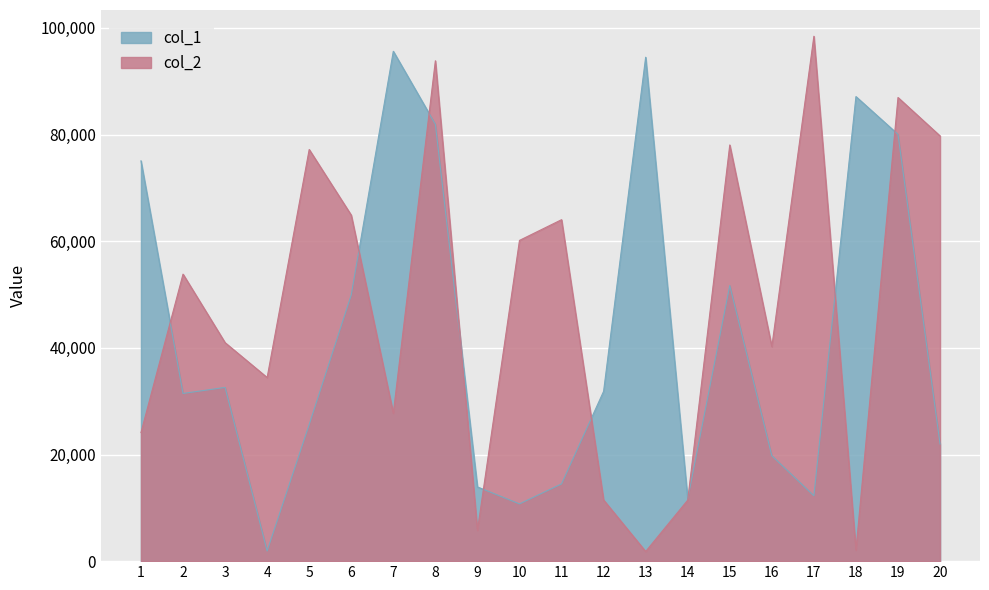

What value does the col_1 series have at 20, to the nearest 50?

21950